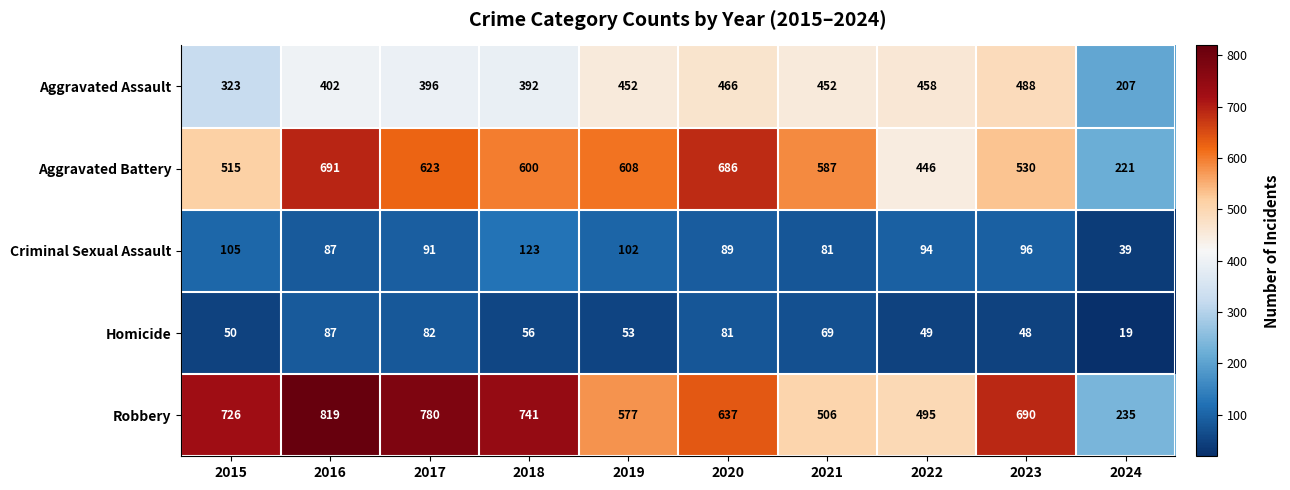

What is the minimum value shown in the chart?

19